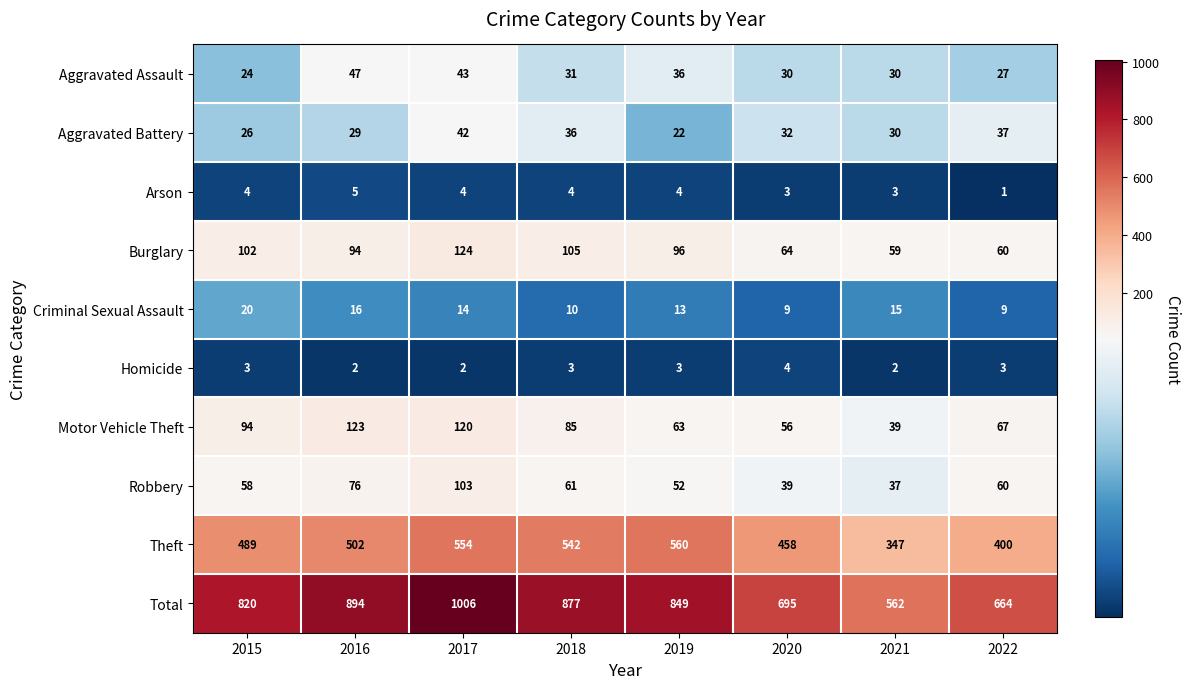

True or false: Aggravated Battery has a value of 21 at 2020.

False